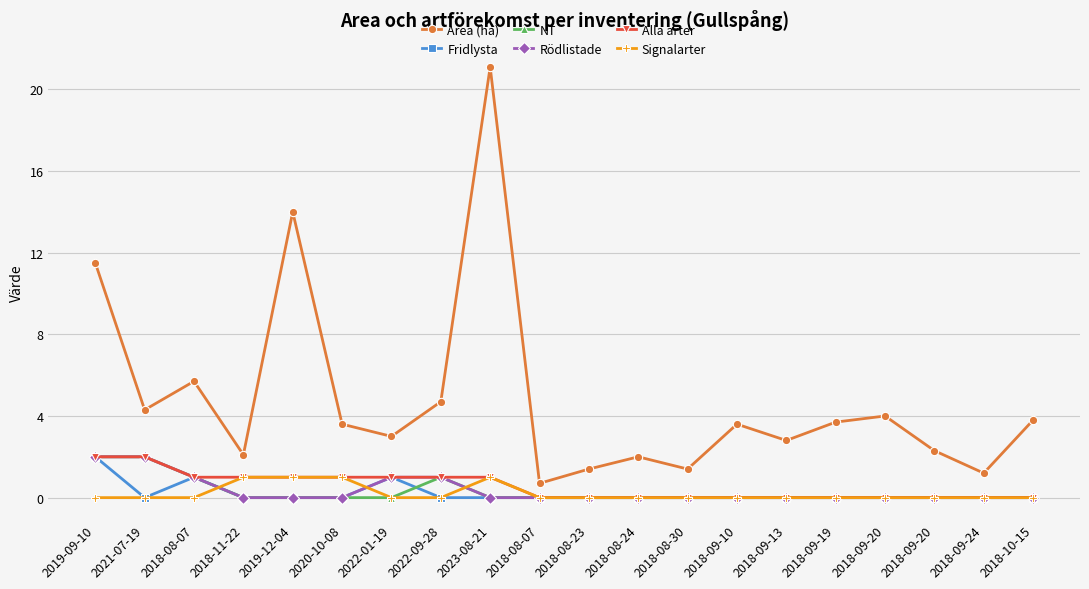

Reading left to right, transcribe all the data shown in this chart.

Area (ha): 2019-09-10=11.5	2021-07-19=4.3	2018-08-07=5.7	2018-11-22=2.1	2019-12-04=14.0	2020-10-08=3.6	2022-01-19=3.0	2022-09-28=4.7	2023-08-21=21.1	2018-08-07=0.7	2018-08-23=1.4	2018-08-24=2.0	2018-08-30=1.4	2018-09-10=3.6	2018-09-13=2.8	2018-09-19=3.7	2018-09-20=4.0	2018-09-20=2.3	2018-09-24=1.2	2018-10-15=3.8
Fridlysta: 2019-09-10=2.0	2021-07-19=0.0	2018-08-07=1.0	2018-11-22=0.0	2019-12-04=0.0	2020-10-08=0.0	2022-01-19=1.0	2022-09-28=0.0	2023-08-21=0.0	2018-08-07=0.0	2018-08-23=0.0	2018-08-24=0.0	2018-08-30=0.0	2018-09-10=0.0	2018-09-13=0.0	2018-09-19=0.0	2018-09-20=0.0	2018-09-20=0.0	2018-09-24=0.0	2018-10-15=0.0
NT: 2019-09-10=2.0	2021-07-19=2.0	2018-08-07=1.0	2018-11-22=0.0	2019-12-04=0.0	2020-10-08=0.0	2022-01-19=0.0	2022-09-28=1.0	2023-08-21=0.0	2018-08-07=0.0	2018-08-23=0.0	2018-08-24=0.0	2018-08-30=0.0	2018-09-10=0.0	2018-09-13=0.0	2018-09-19=0.0	2018-09-20=0.0	2018-09-20=0.0	2018-09-24=0.0	2018-10-15=0.0
Rödlistade: 2019-09-10=2.0	2021-07-19=2.0	2018-08-07=1.0	2018-11-22=0.0	2019-12-04=0.0	2020-10-08=0.0	2022-01-19=1.0	2022-09-28=1.0	2023-08-21=0.0	2018-08-07=0.0	2018-08-23=0.0	2018-08-24=0.0	2018-08-30=0.0	2018-09-10=0.0	2018-09-13=0.0	2018-09-19=0.0	2018-09-20=0.0	2018-09-20=0.0	2018-09-24=0.0	2018-10-15=0.0
Alla arter: 2019-09-10=2.0	2021-07-19=2.0	2018-08-07=1.0	2018-11-22=1.0	2019-12-04=1.0	2020-10-08=1.0	2022-01-19=1.0	2022-09-28=1.0	2023-08-21=1.0	2018-08-07=0.0	2018-08-23=0.0	2018-08-24=0.0	2018-08-30=0.0	2018-09-10=0.0	2018-09-13=0.0	2018-09-19=0.0	2018-09-20=0.0	2018-09-20=0.0	2018-09-24=0.0	2018-10-15=0.0
Signalarter: 2019-09-10=0.0	2021-07-19=0.0	2018-08-07=0.0	2018-11-22=1.0	2019-12-04=1.0	2020-10-08=1.0	2022-01-19=0.0	2022-09-28=0.0	2023-08-21=1.0	2018-08-07=0.0	2018-08-23=0.0	2018-08-24=0.0	2018-08-30=0.0	2018-09-10=0.0	2018-09-13=0.0	2018-09-19=0.0	2018-09-20=0.0	2018-09-20=0.0	2018-09-24=0.0	2018-10-15=0.0